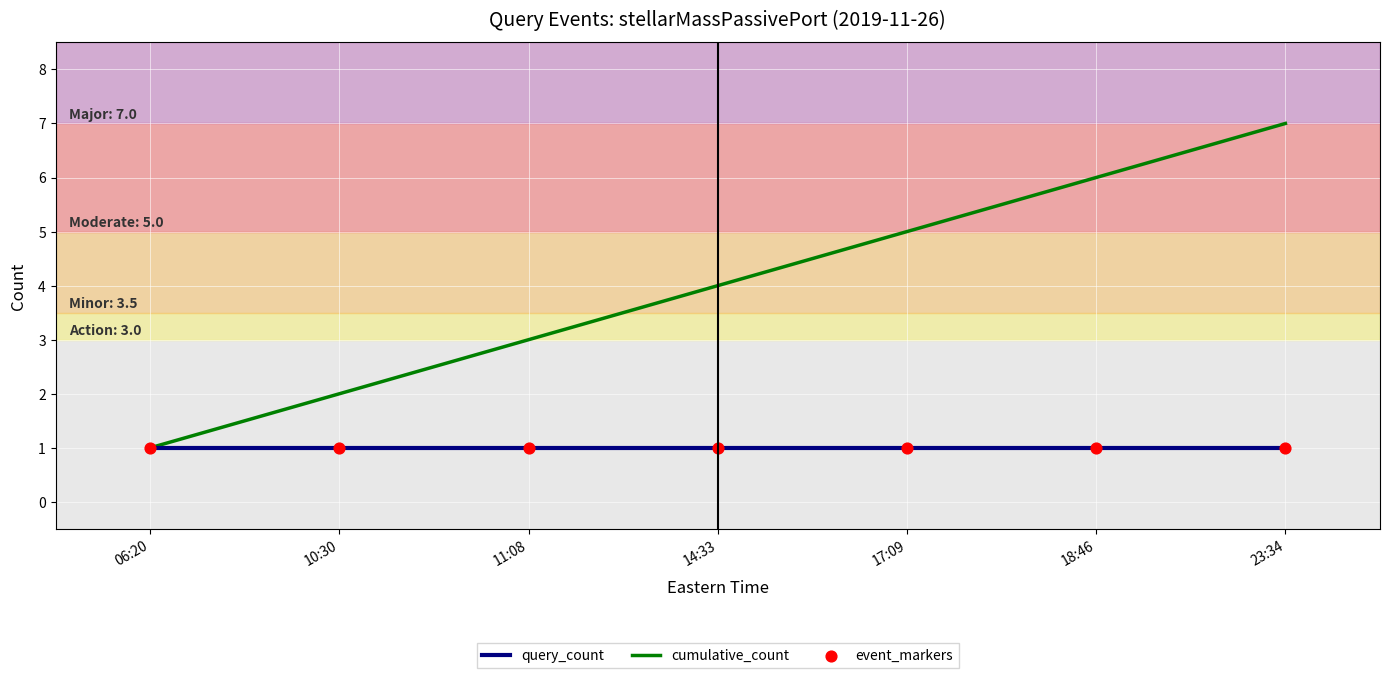

Is the value of cumulative_count at 10:30 greater than the value of query_count at 17:09?

Yes